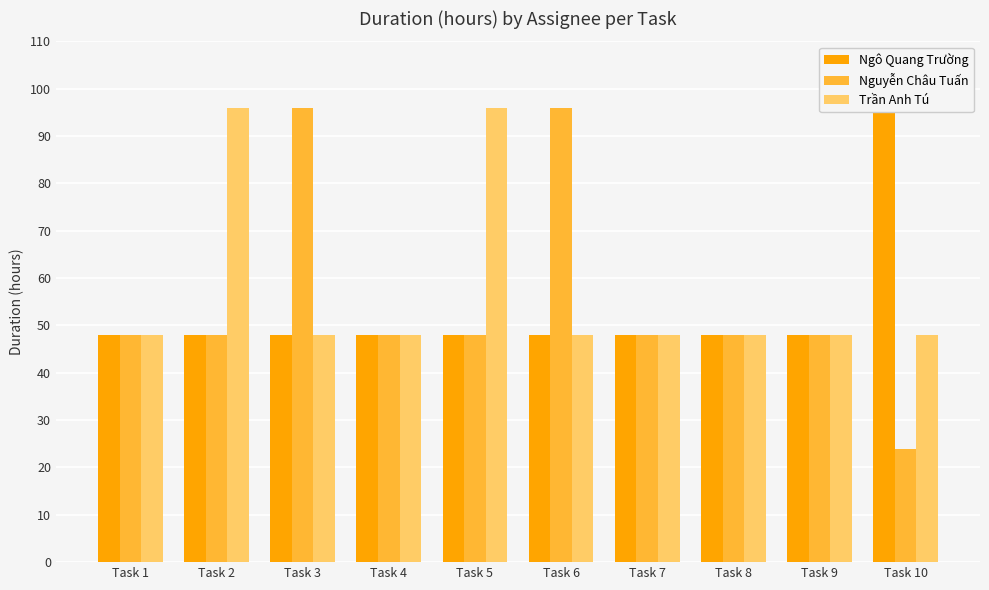

What is the minimum value for Nguyễn Châu Tuấn?

24